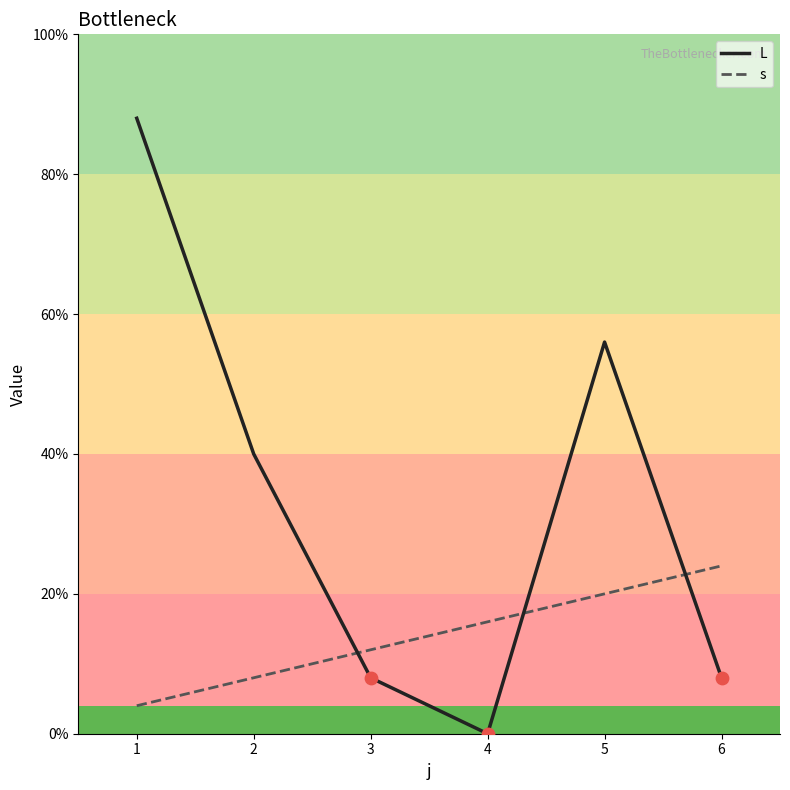

What is the total value across all series at 4?

4